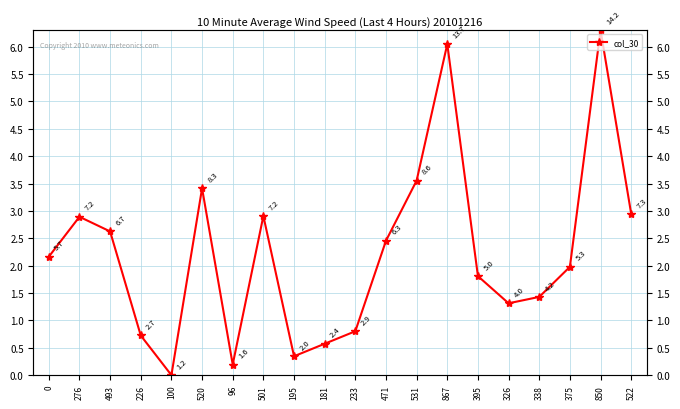

How many interior local valleys (lower than both neighbors) does the data have?

4